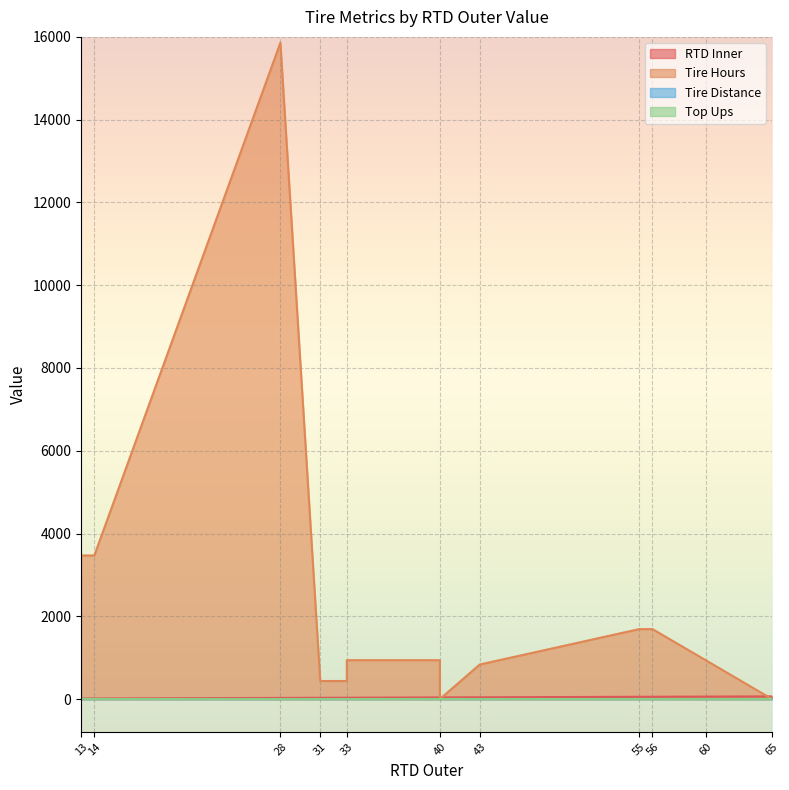

Is it true that Tire Distance equals 0 at 40?

True